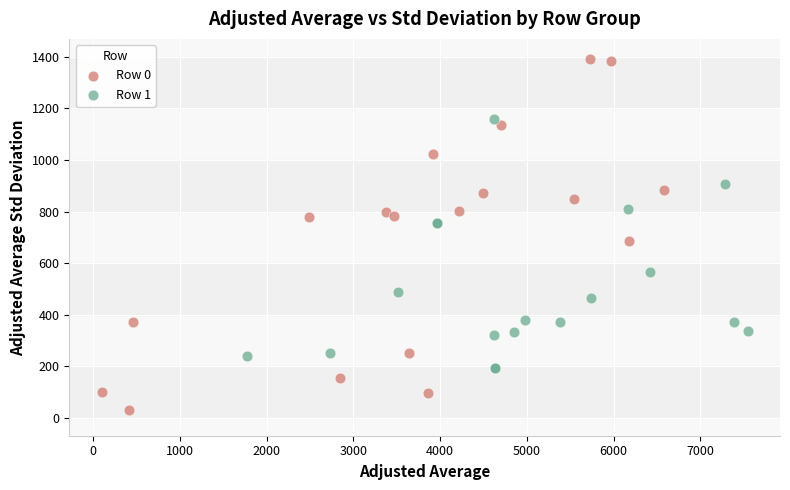

Which series contains the lowest Y value?

Row 0